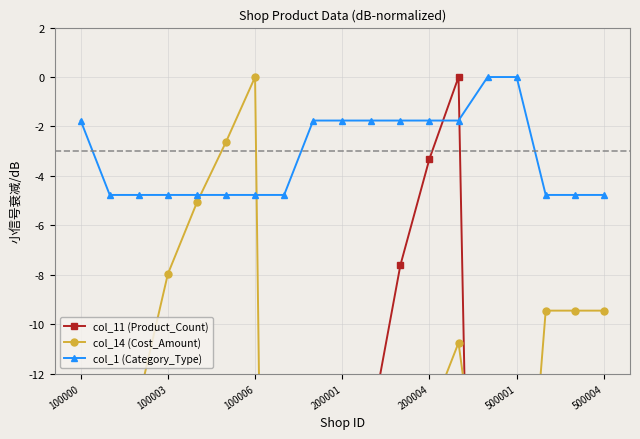

What are all the series names shown in the legend?

col_11 (Product_Count), col_14 (Cost_Amount), col_1 (Category_Type)